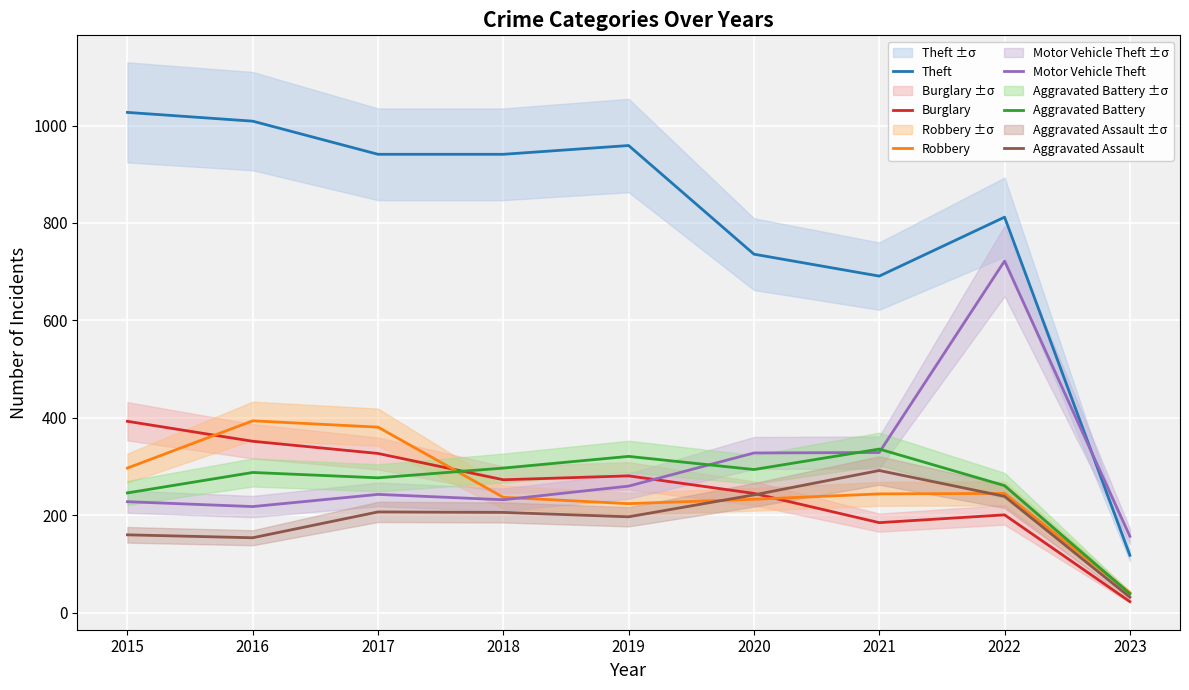

Which series has the largest range (max minus min)?

Theft